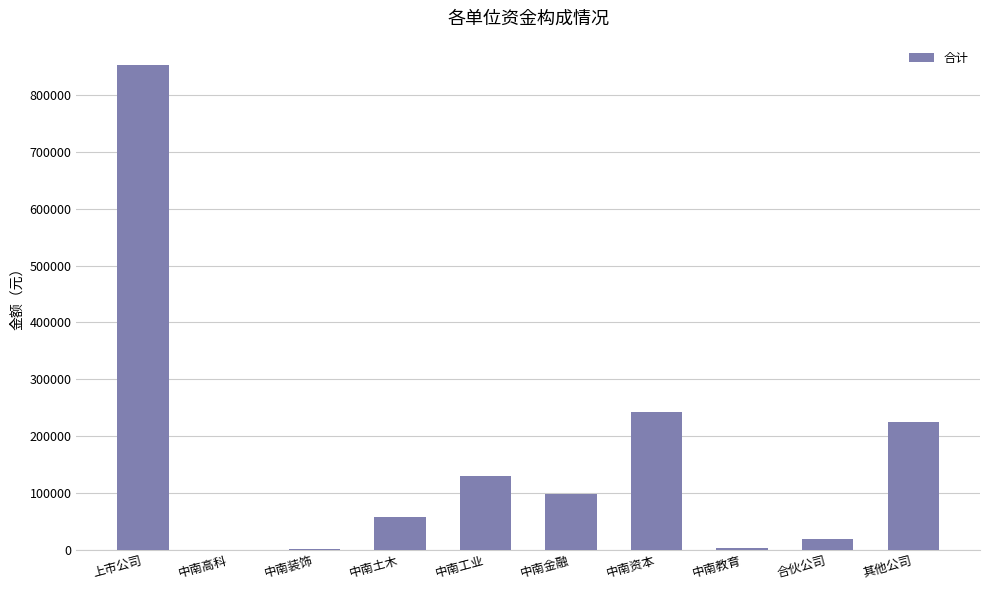

True or false: the data shows 29153.0 at 中南工业.

False